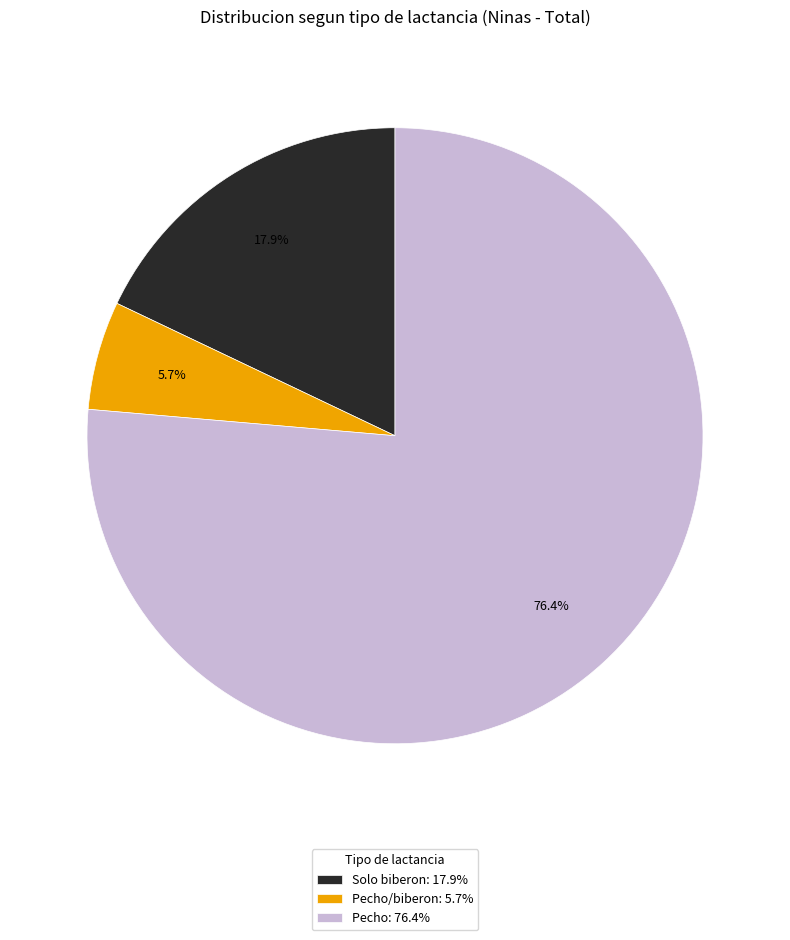

Which has a higher value, Solo biberon: 17.9% or Pecho/biberon: 5.7%?

Solo biberon: 17.9%